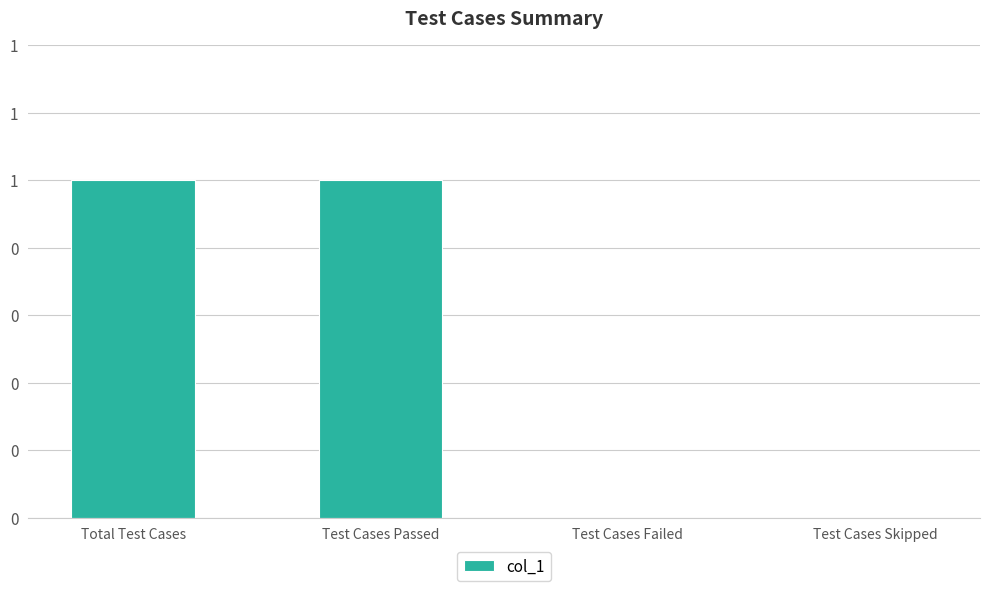

Read the value at Total Test Cases.

1